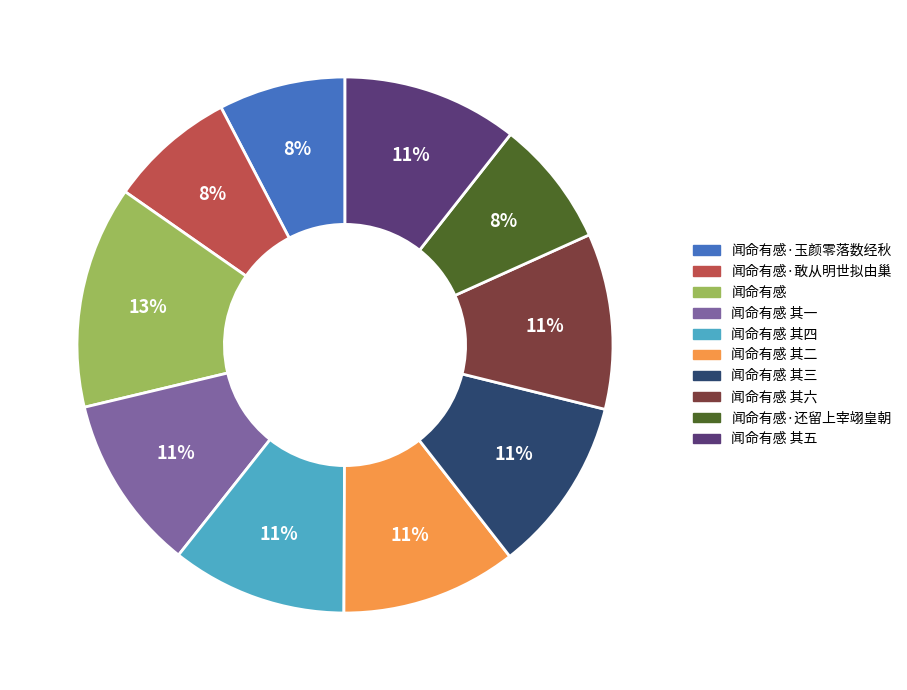

To the nearest percent, what is the average slice percentage?

10%